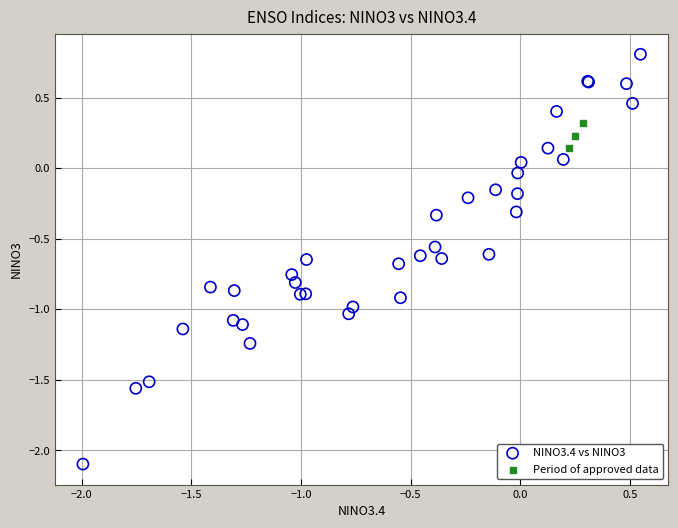

Which series reaches the maximum Y coordinate?

NINO3.4 vs NINO3